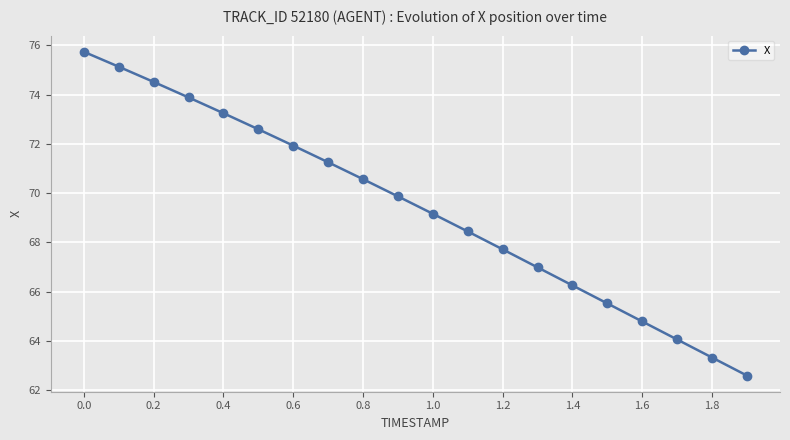

What is the smallest value displayed?

62.6